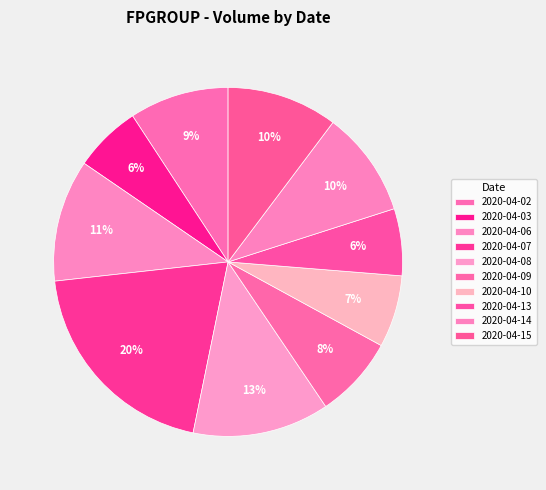

How many segments does this pie chart have?

10